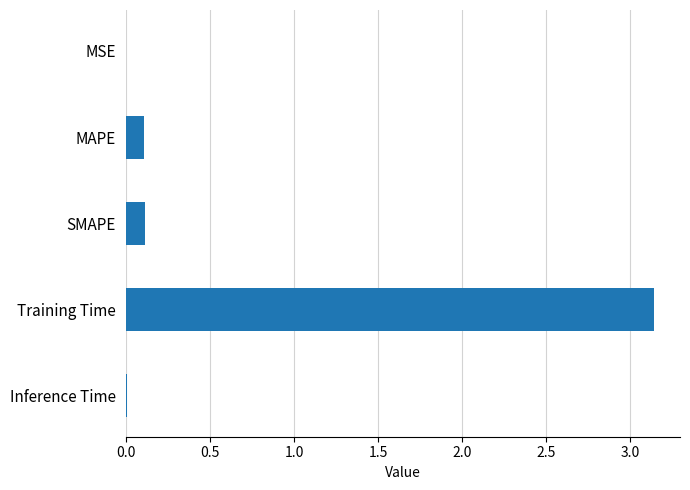

Which category has the highest value across all series?

Training Time